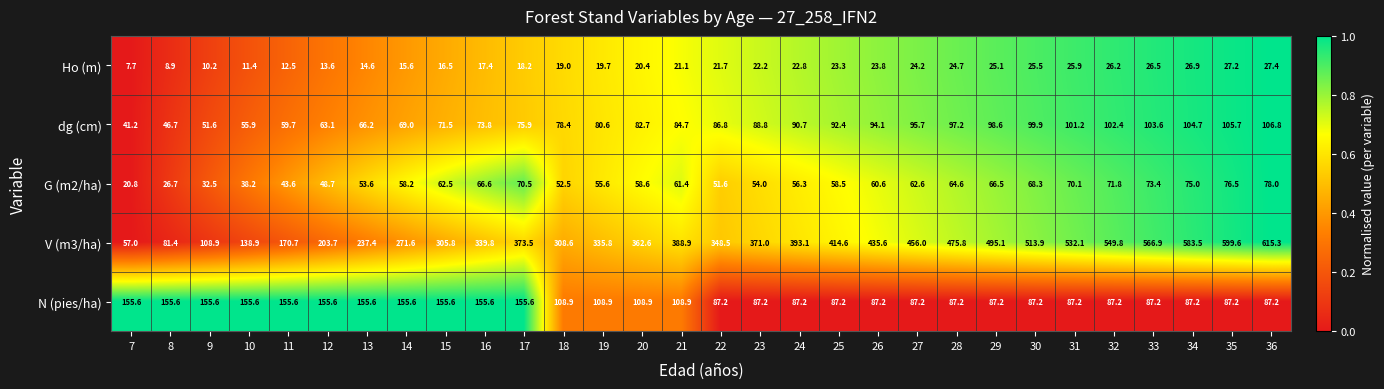

What is the sum of all G (m2/ha) values?

1737.8